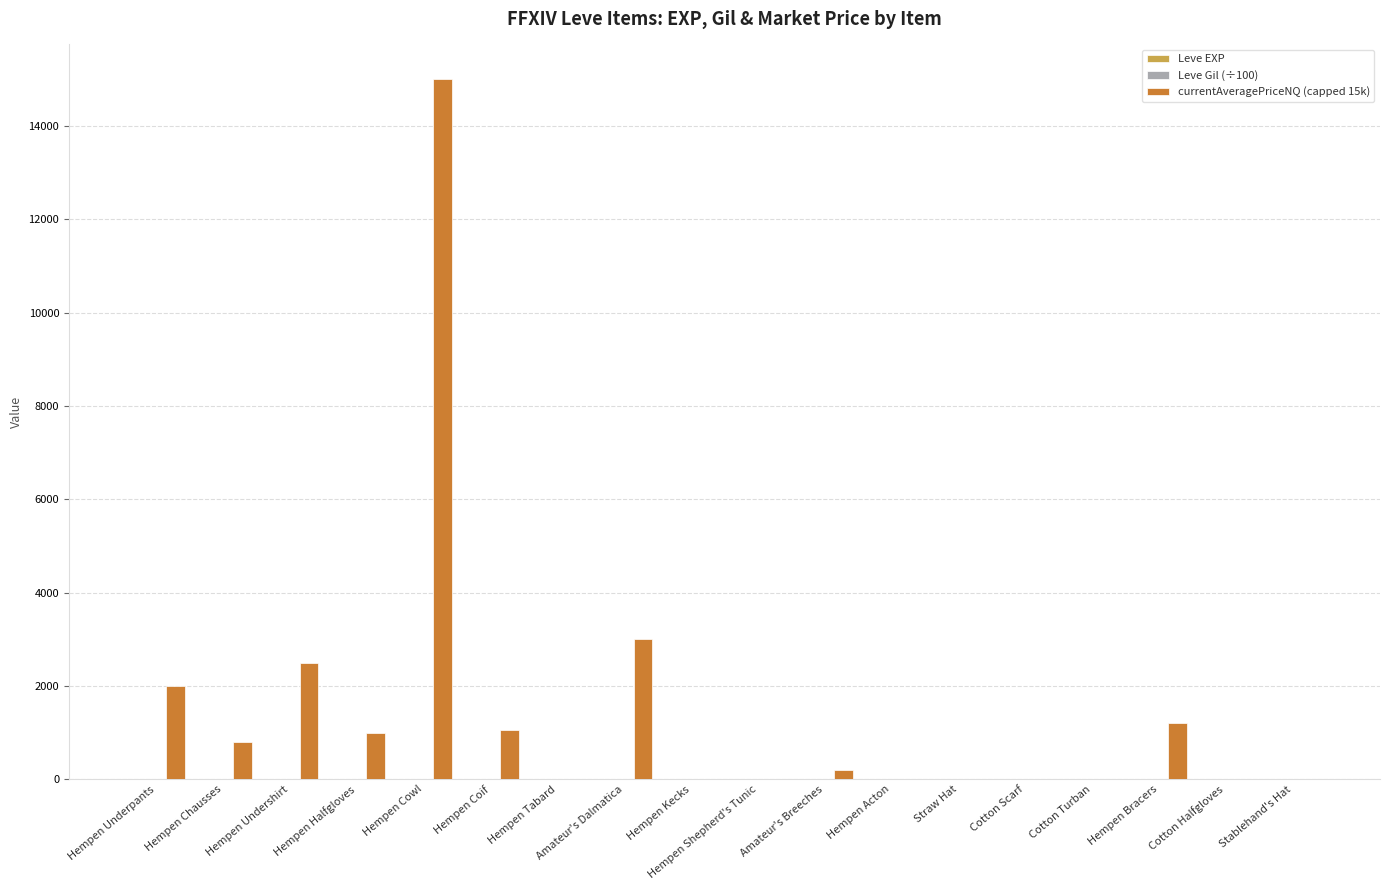

At which category is the sum across all series the highest?

Hempen Cowl